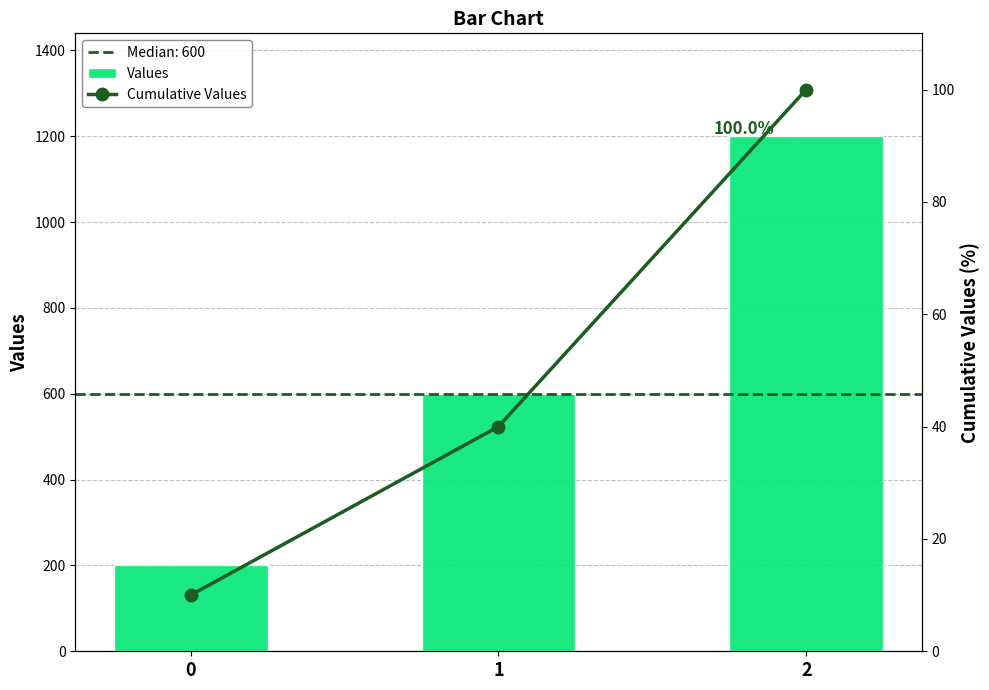

Between 0 and 1, which is larger?

1